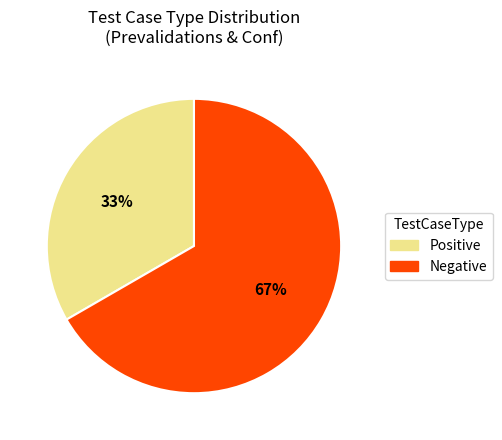

Do Negative and Positive together represent more than half of the pie?

Yes